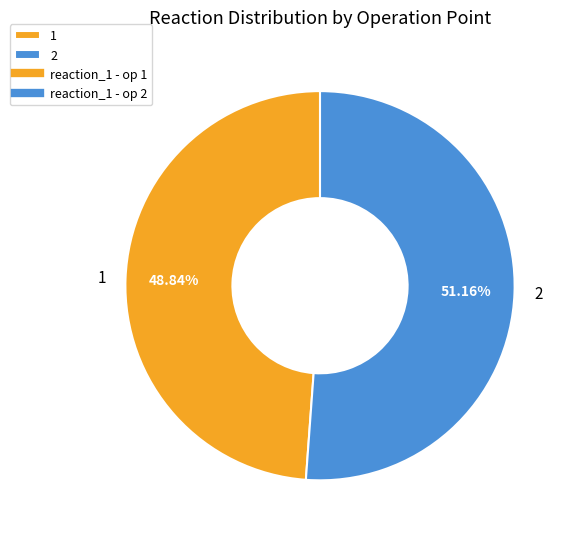

Which category has the biggest portion of the pie?

2